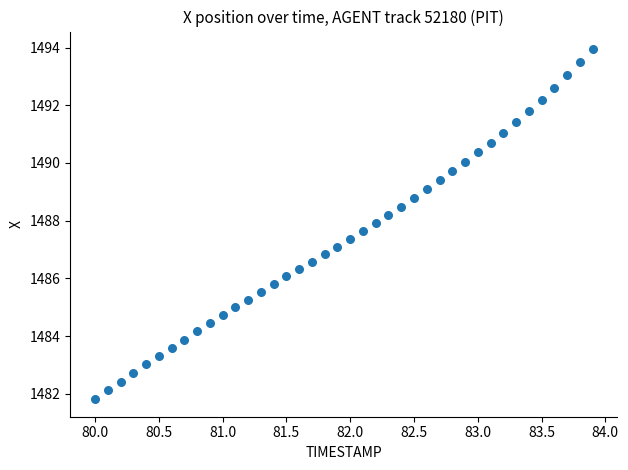

What is the range of X values (max minus min)?

3.9